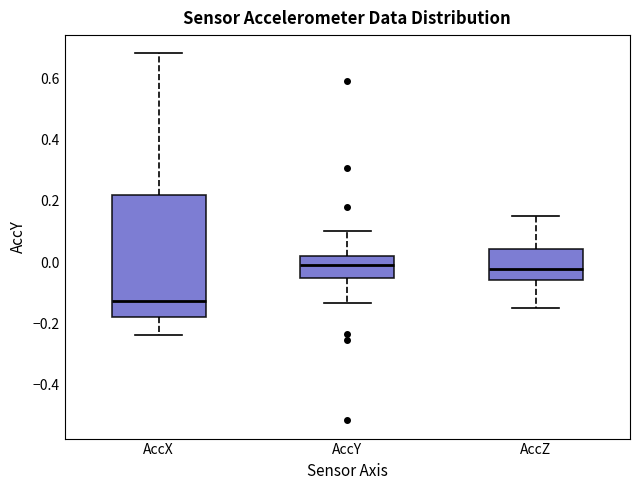

Where is the upper edge of the box for AccY on the y-axis? The values are not printed on the chart, so give them approximately, as read against the axis.

0.02